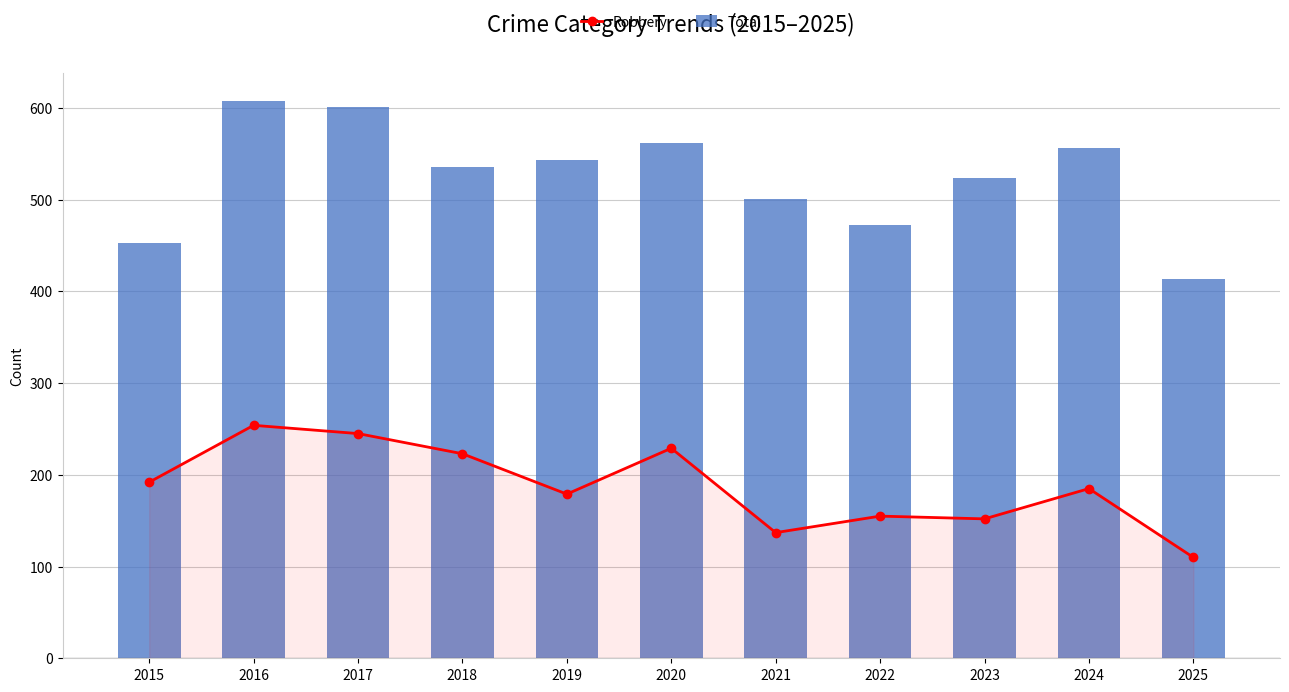

Reading left to right, transcribe all the data shown in this chart.

Robbery: 2015=192	2016=254	2017=245	2018=223	2019=179	2020=229	2021=137	2022=155	2023=152	2024=185	2025=110
Total: 2015=453	2016=608	2017=601	2018=536	2019=543	2020=562	2021=501	2022=472	2023=524	2024=556	2025=414